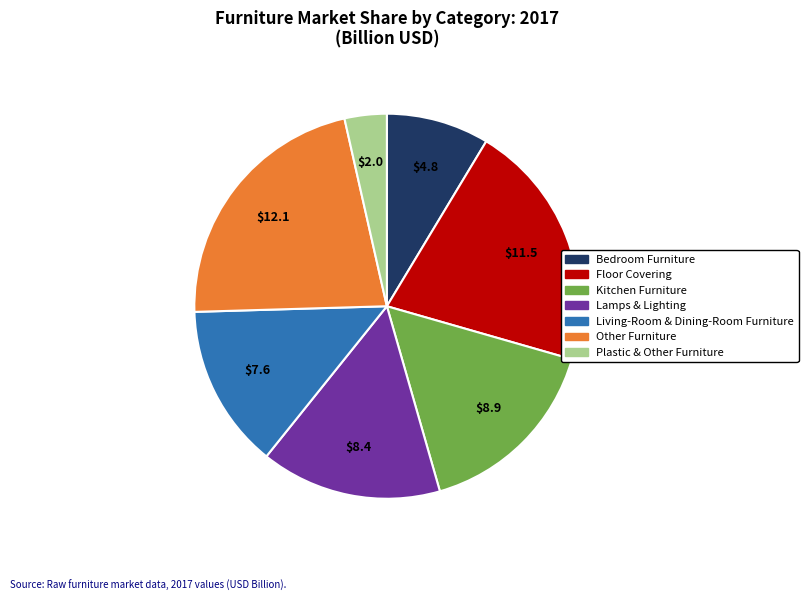

Does Bedroom Furniture account for over 50% of the chart?

No